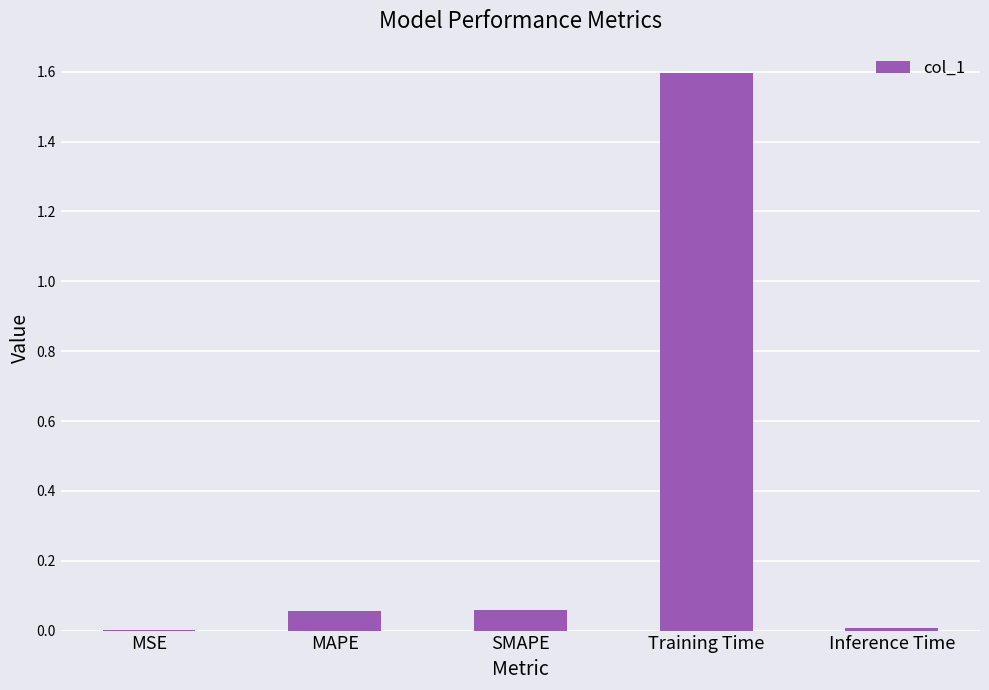

What value does the data have at Training Time?

1.6